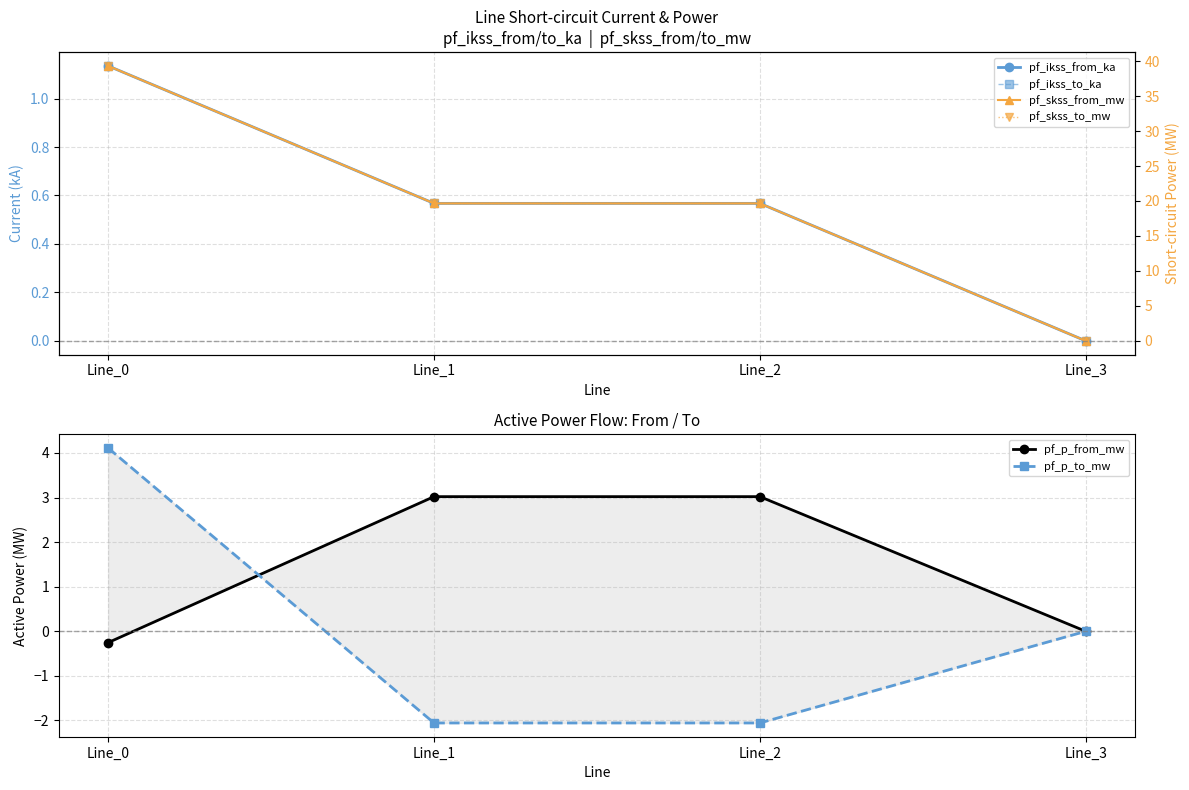

At which label does pf_skss_to_mw first exceed 19?

Line_0